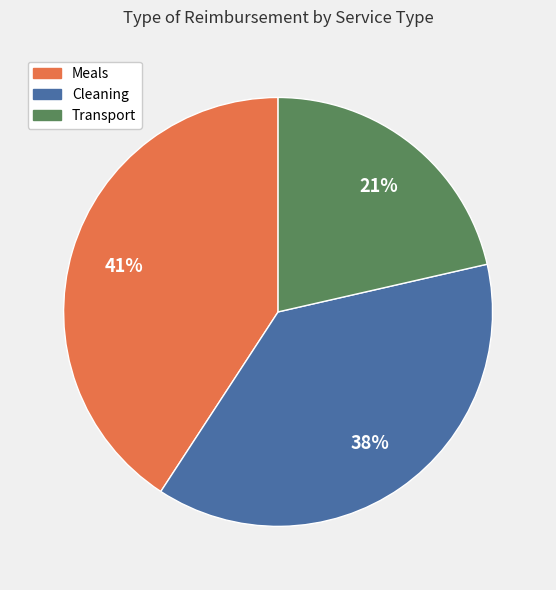

True or false: Cleaning accounts for 38% of the total.

True